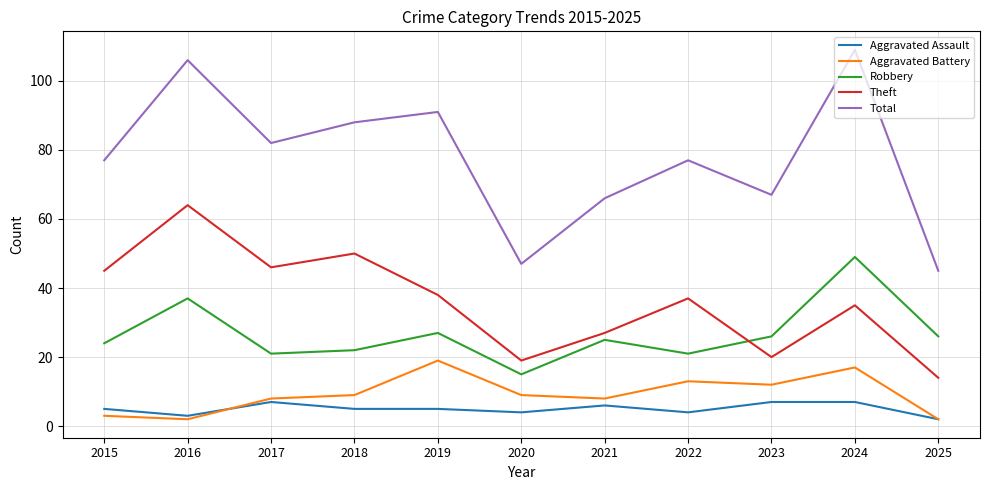

True or false: Aggravated Battery and Theft cross at least once.

False